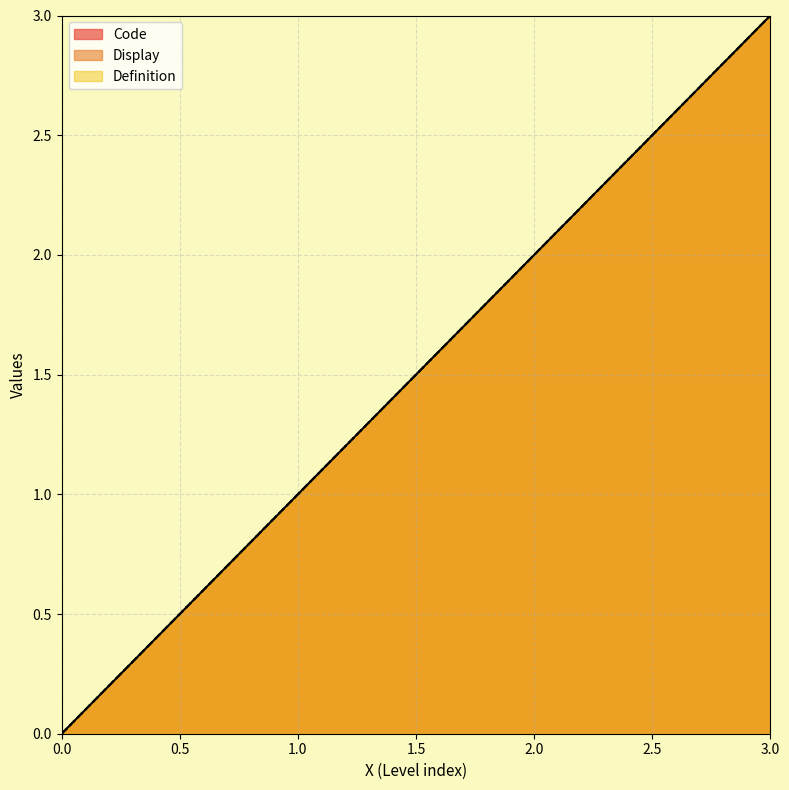

Which series has the largest range (max minus min)?

Code